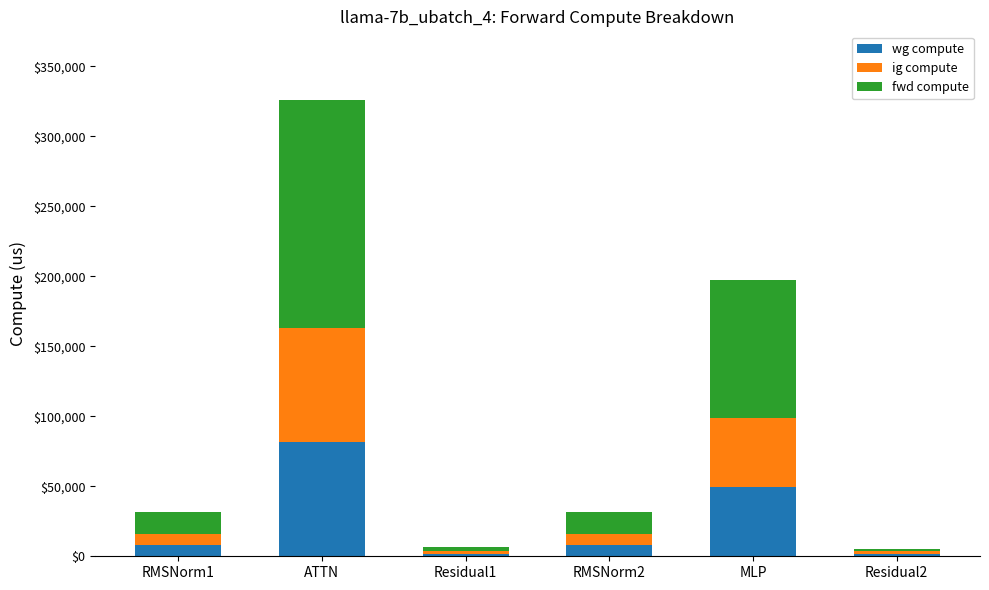

What is the difference between the wg compute values at MLP and Residual1?

47633.9